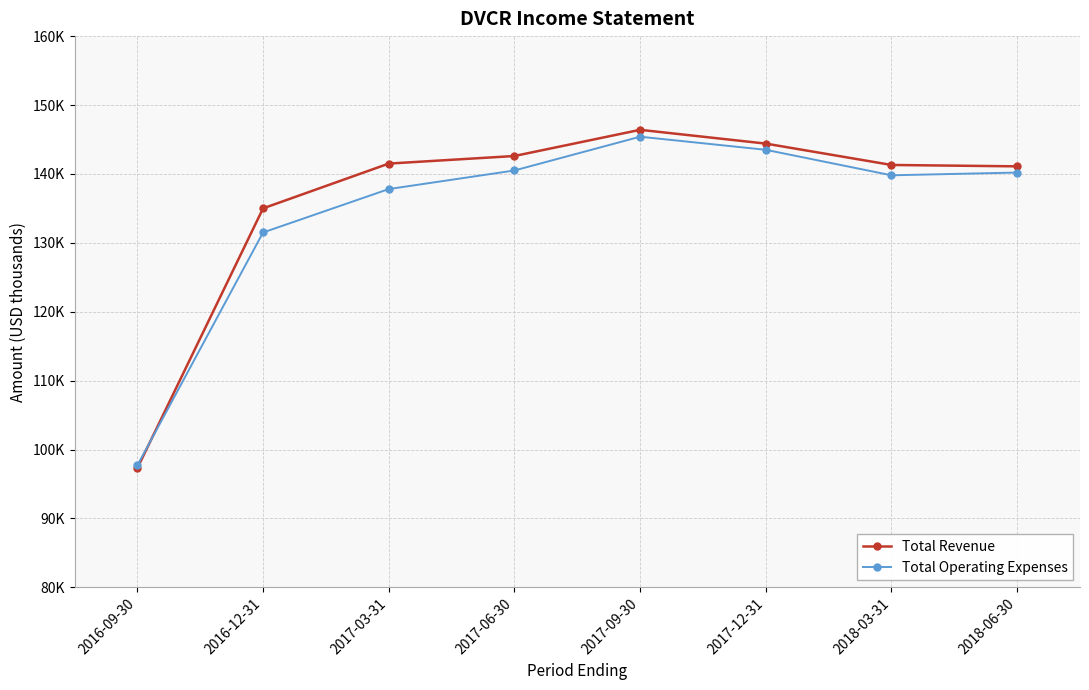

What is the difference between the maximum and second lowest values in the Total Revenue series?

11400